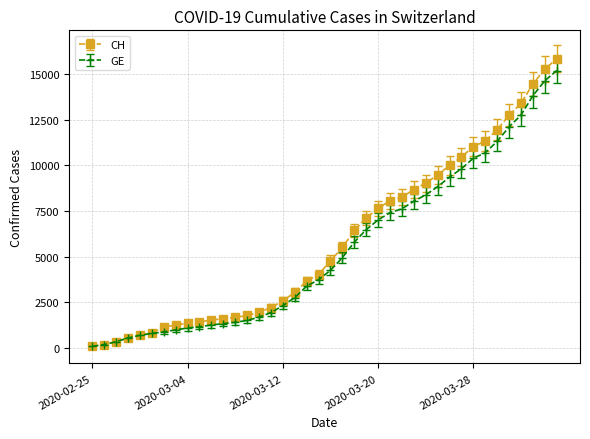

Rank the series by their maximum value, from lowest to highest.

GE, CH